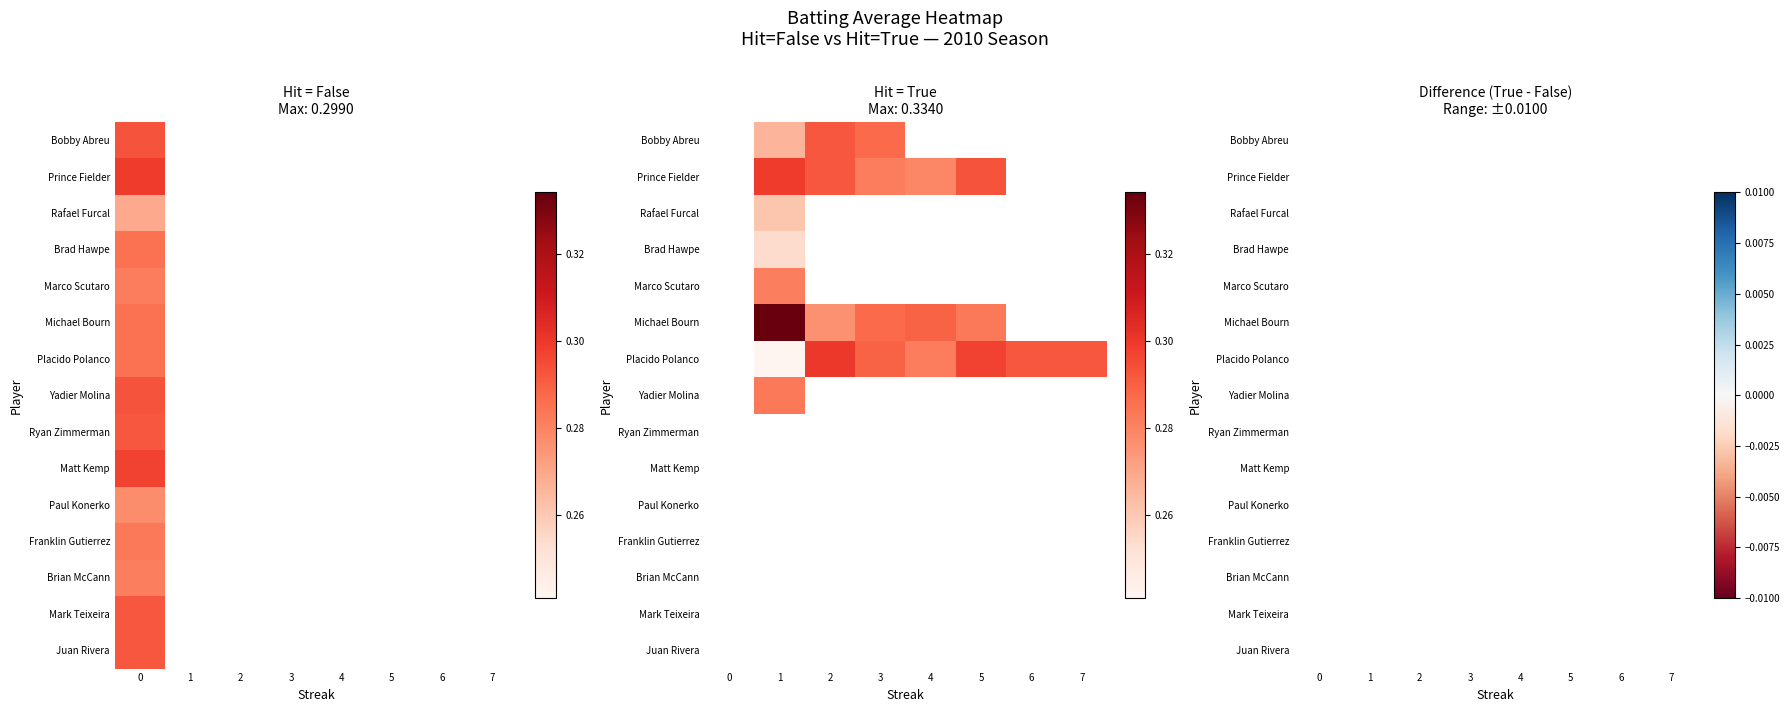

Between 0 and 3, which is larger?

3